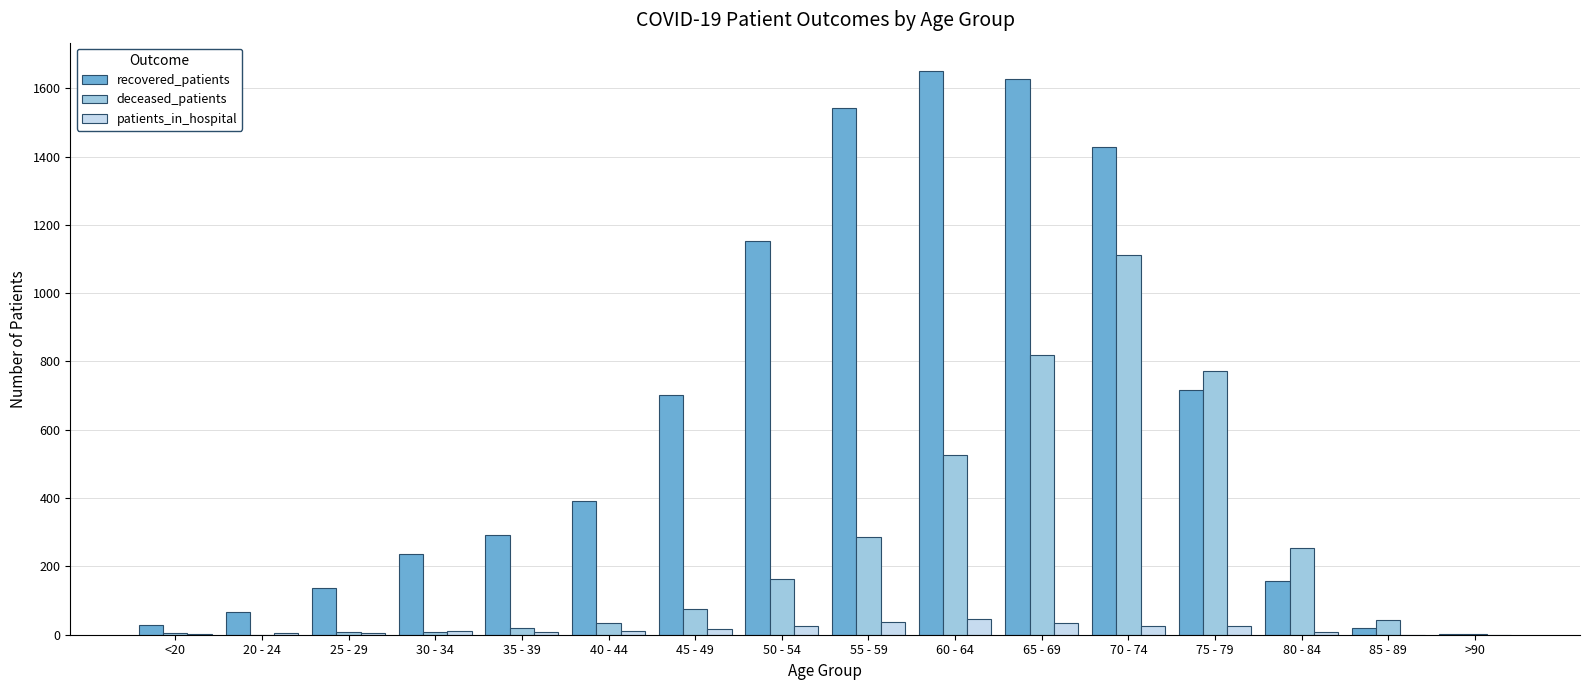

Read the patients_in_hospital value at 40 - 44, to the nearest 10.

10